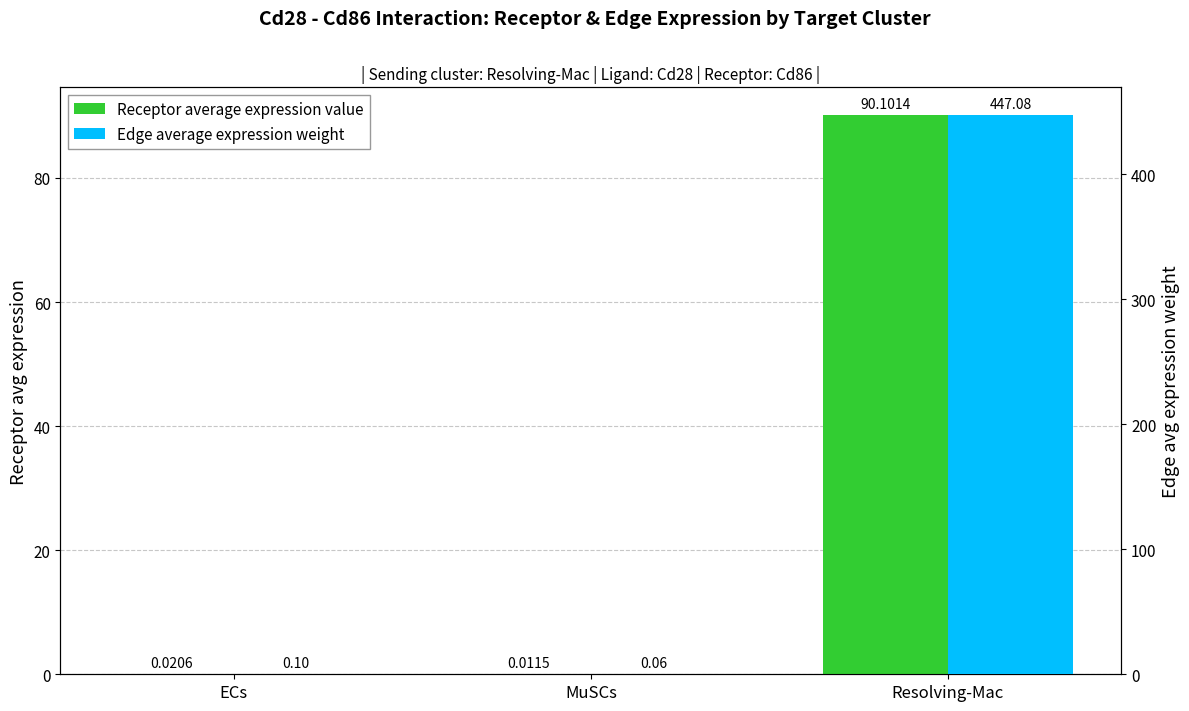

What is the label of the 3rd bar from the right?

ECs